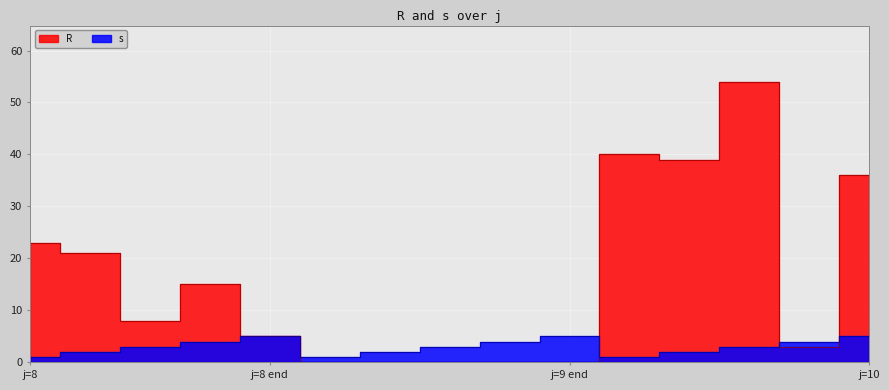

Which category has the highest value in the R series?

10-3